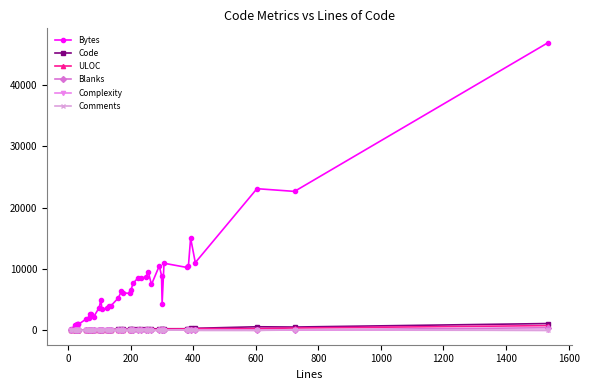

True or false: ULOC and Blanks intersect in this chart.

False